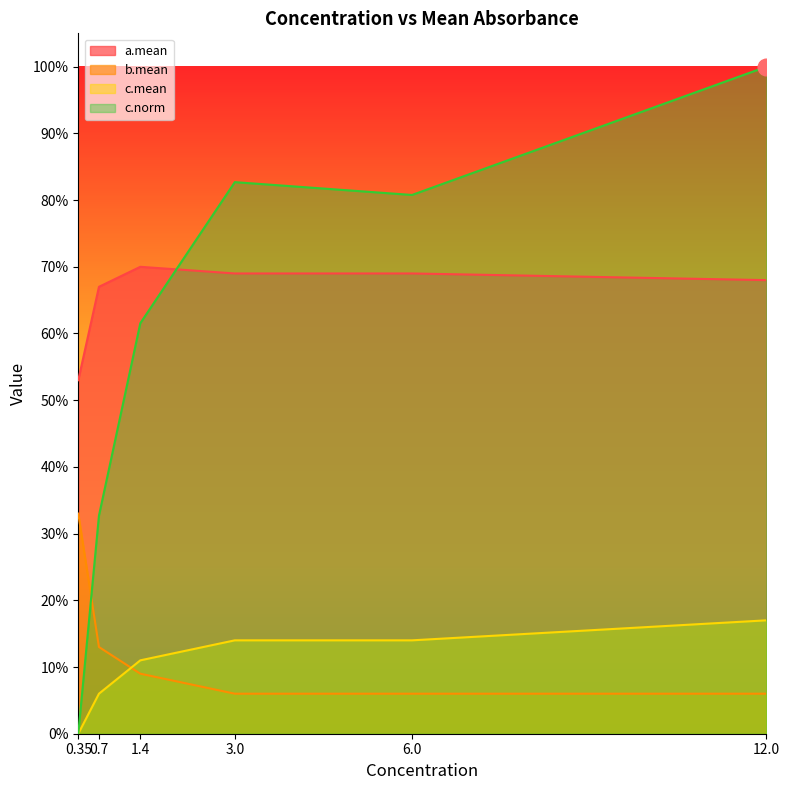

What is the maximum value shown in the chart?

1.0